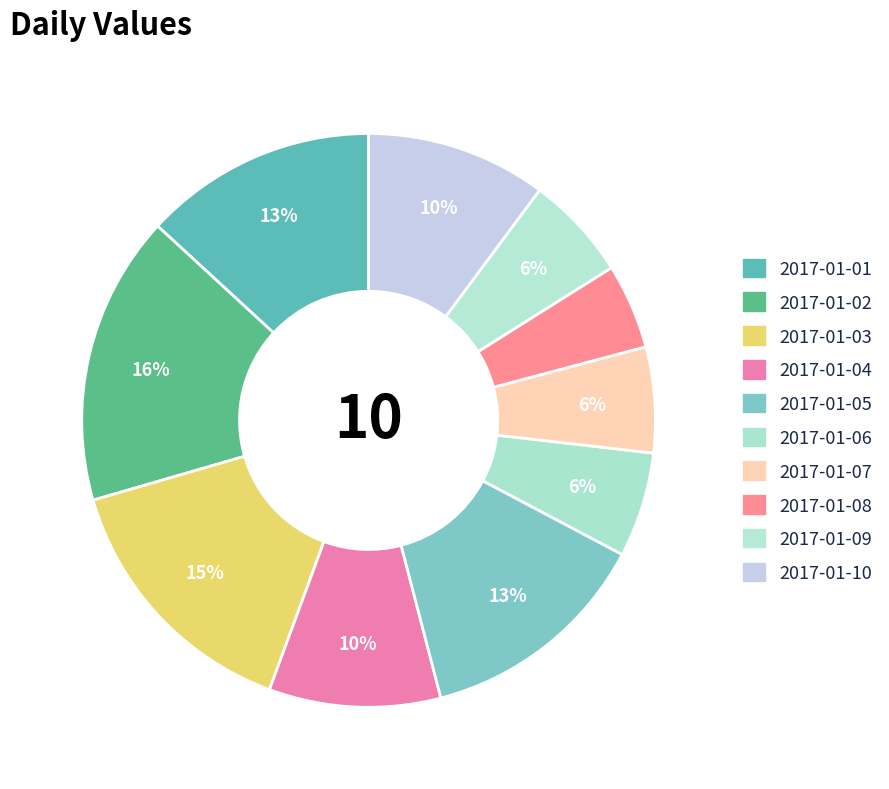

To the nearest percent, what percentage of the pie is 2017-01-07?

6%